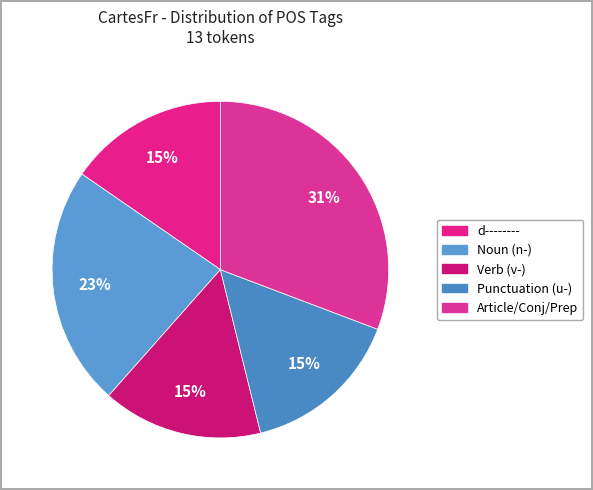

How many segments does this pie chart have?

5